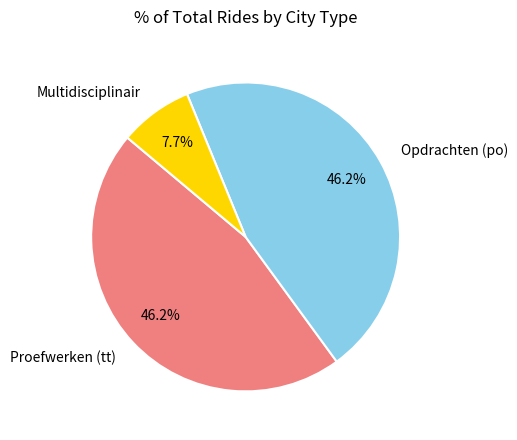

How many slices are in this pie chart?

3